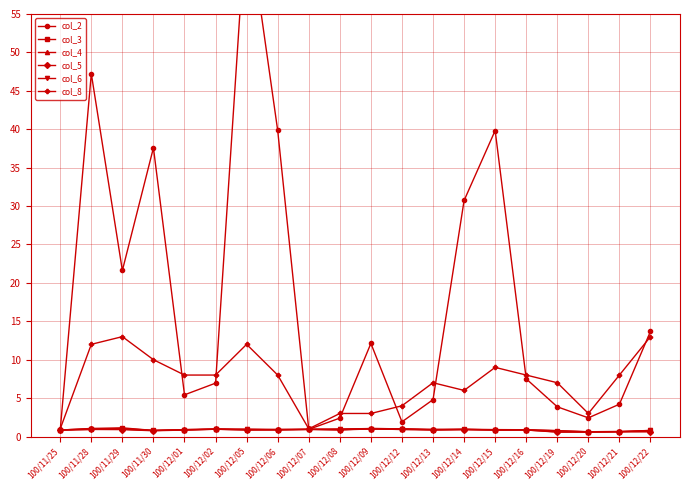

What is the total value across all series at 100/12/09?

19.2